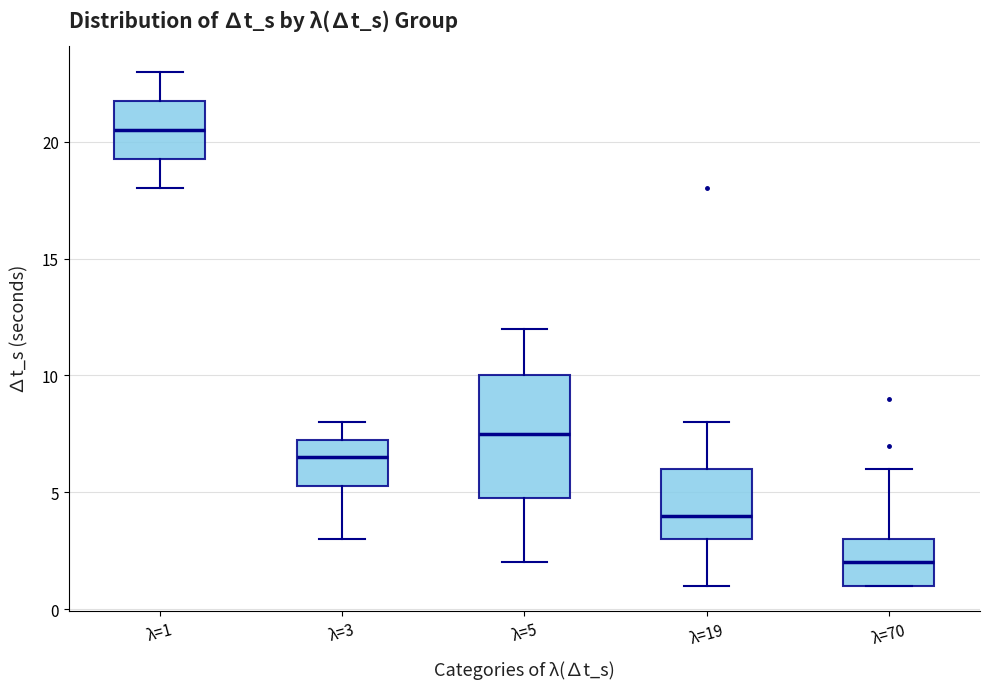

Which box has the lowest median line?

λ=70